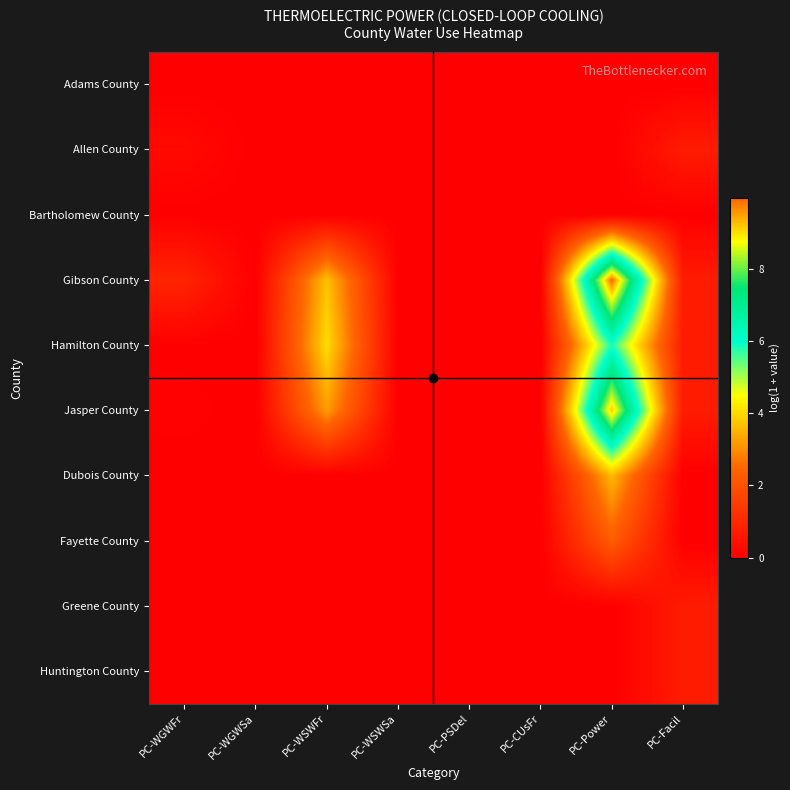

Which series has the largest range (max minus min)?

Gibson County